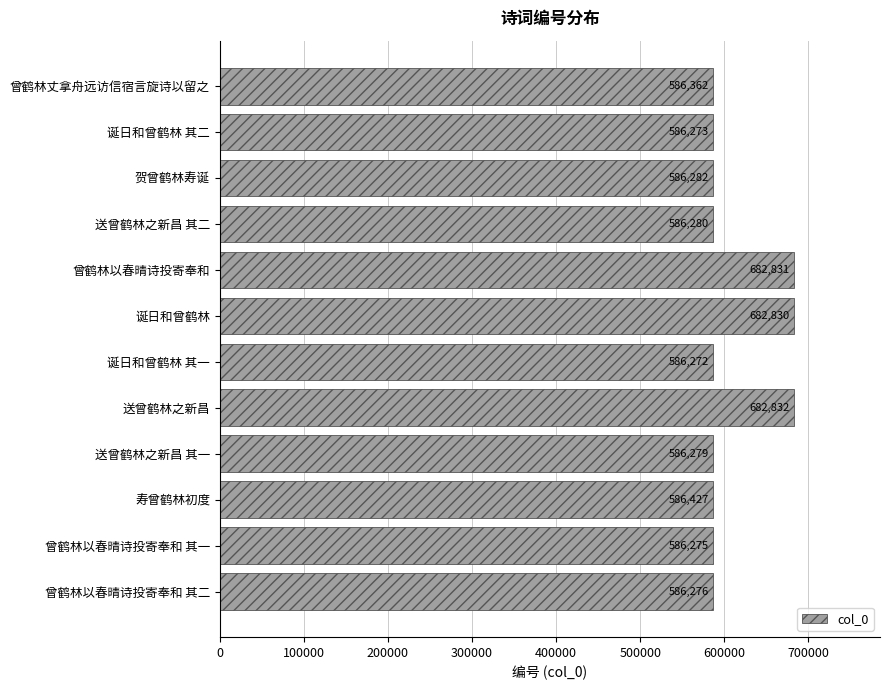

Rank the categories by value from lowest to highest.

诞日和曾鹤林 其一, 诞日和曾鹤林 其二, 曾鹤林以春晴诗投寄奉和 其一, 曾鹤林以春晴诗投寄奉和 其二, 送曾鹤林之新昌 其一, 送曾鹤林之新昌 其二, 贺曾鹤林寿诞, 曾鹤林丈拿舟远访信宿言旋诗以留之, 寿曾鹤林初度, 诞日和曾鹤林, 曾鹤林以春晴诗投寄奉和, 送曾鹤林之新昌